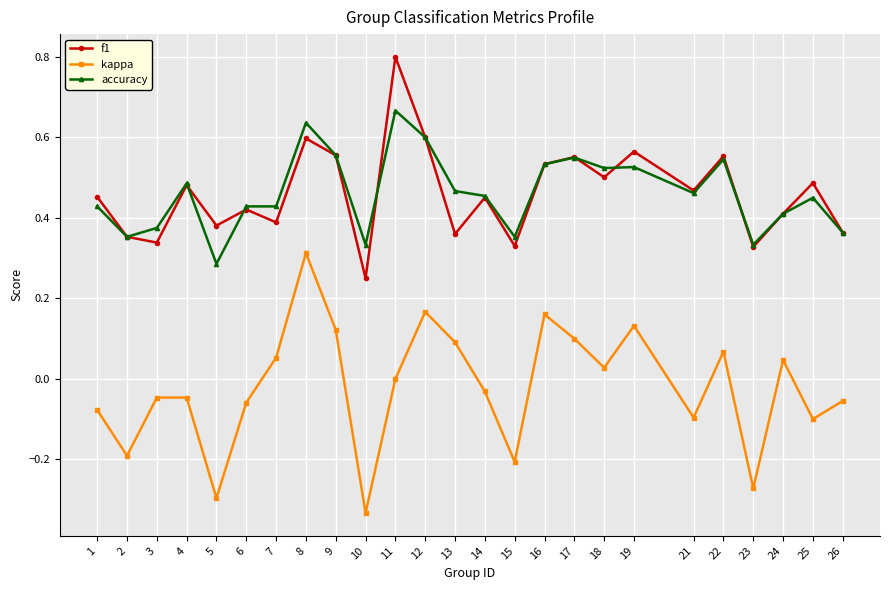

Which series has the largest range (max minus min)?

kappa